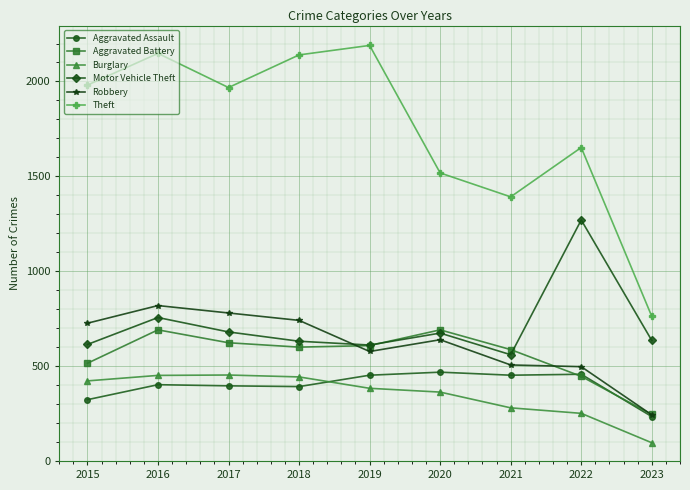

How many lines are shown in the chart?

6